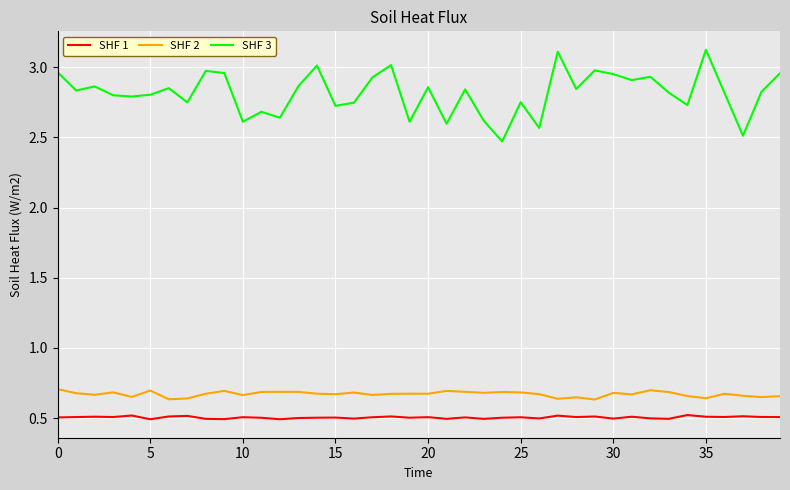

What is the maximum value for SHF 3?

3.1